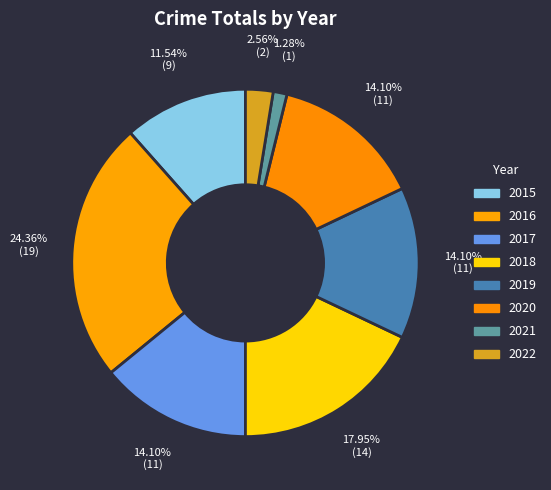

Between 2018 and 2015, which is larger?

2018